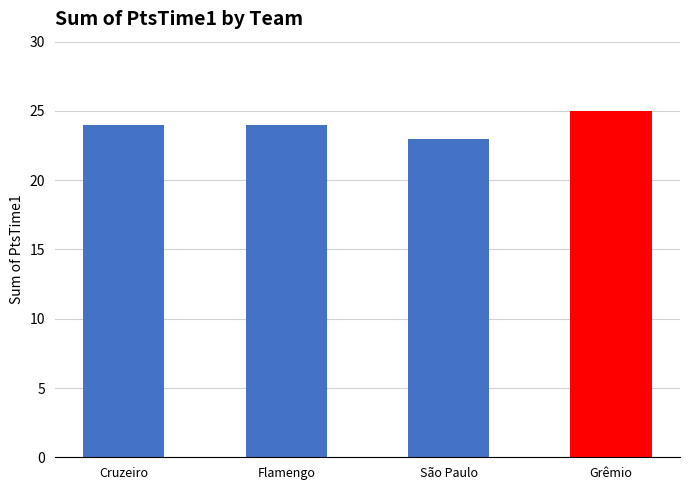

What is the ratio of the value at São Paulo to the value at Grêmio?

0.9